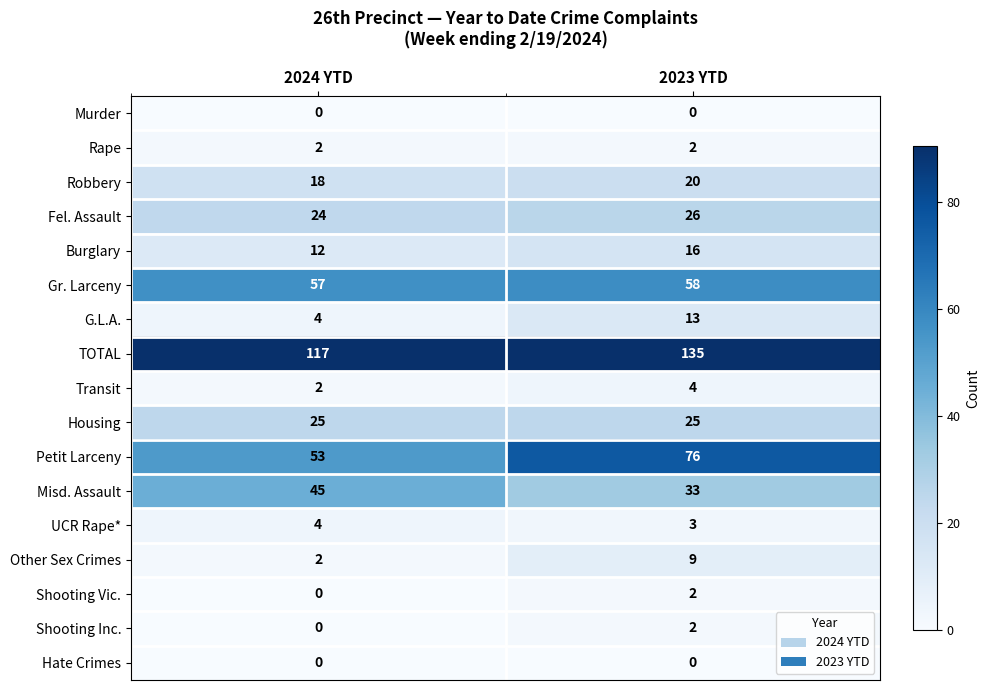

Between 2024 YTD and 2023 YTD, which series saw the biggest shift?

Petit Larceny